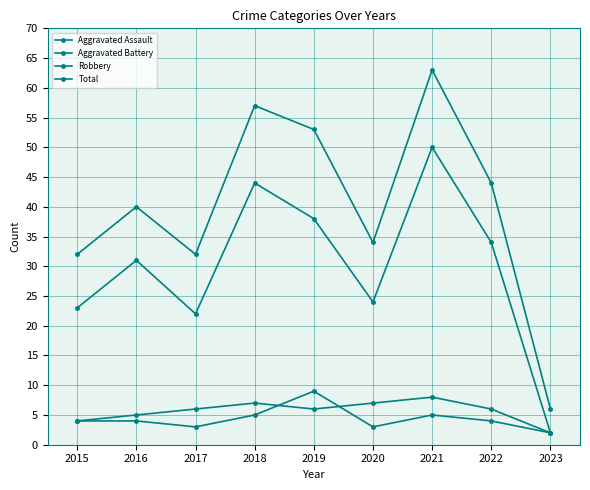

At which label does Aggravated Assault reach its peak?

2019